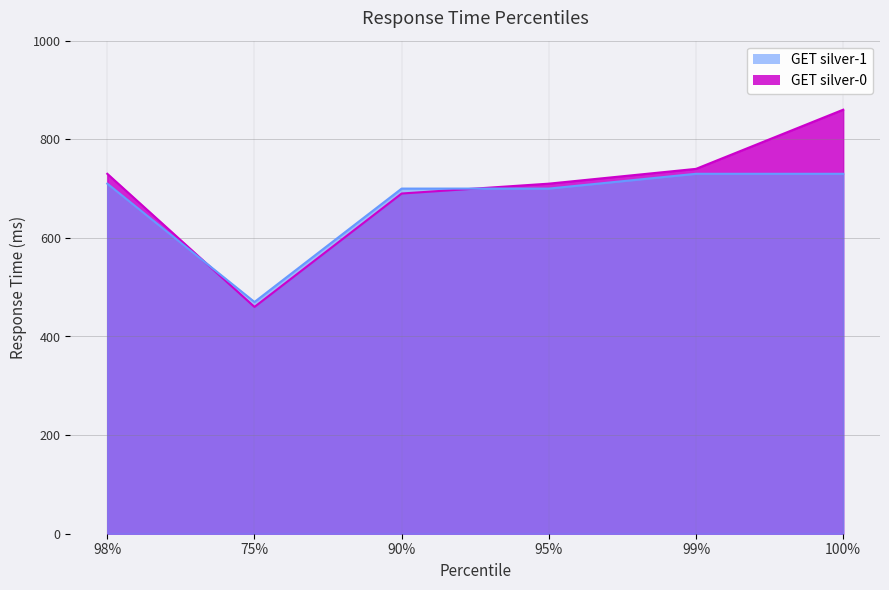

What is the value of the GET silver-1 point at the 5th from the left?

730